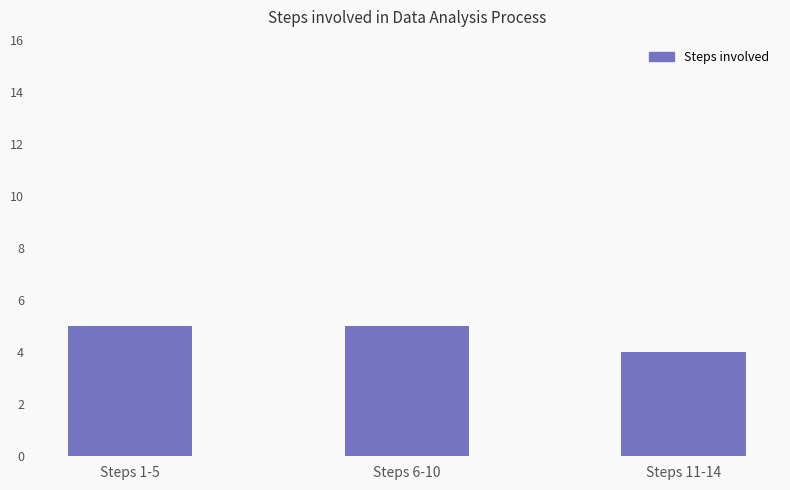

What is the label of the 2nd bar from the left?

Steps 6-10